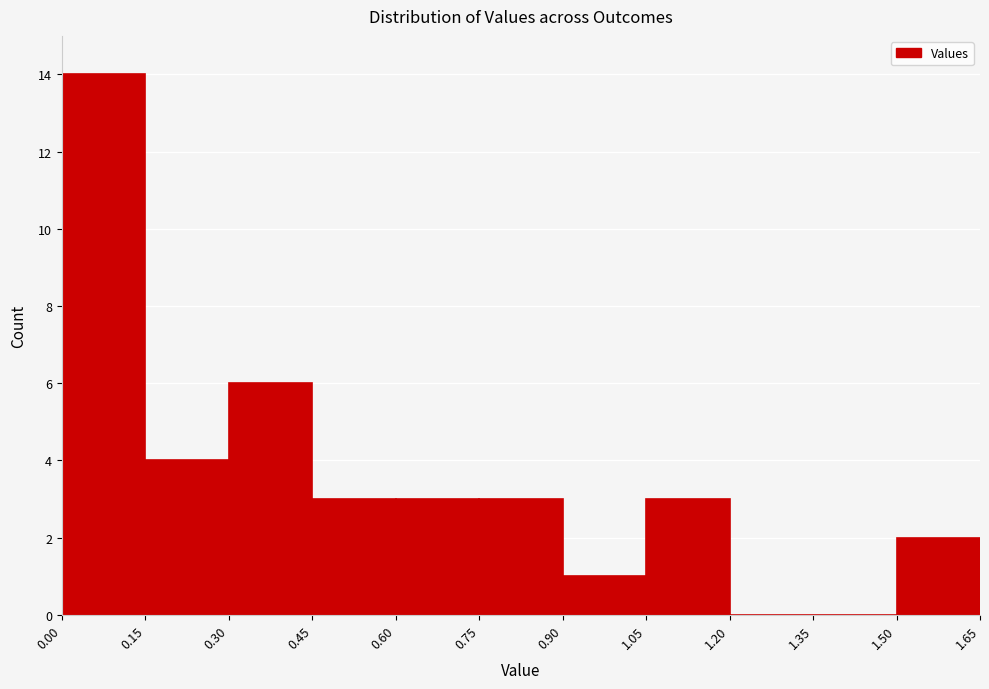

What is the height of the bar covering 1.05 to 1.20 on the x-axis? The values are not printed on the chart, so give them approximately, as read against the axis.

3